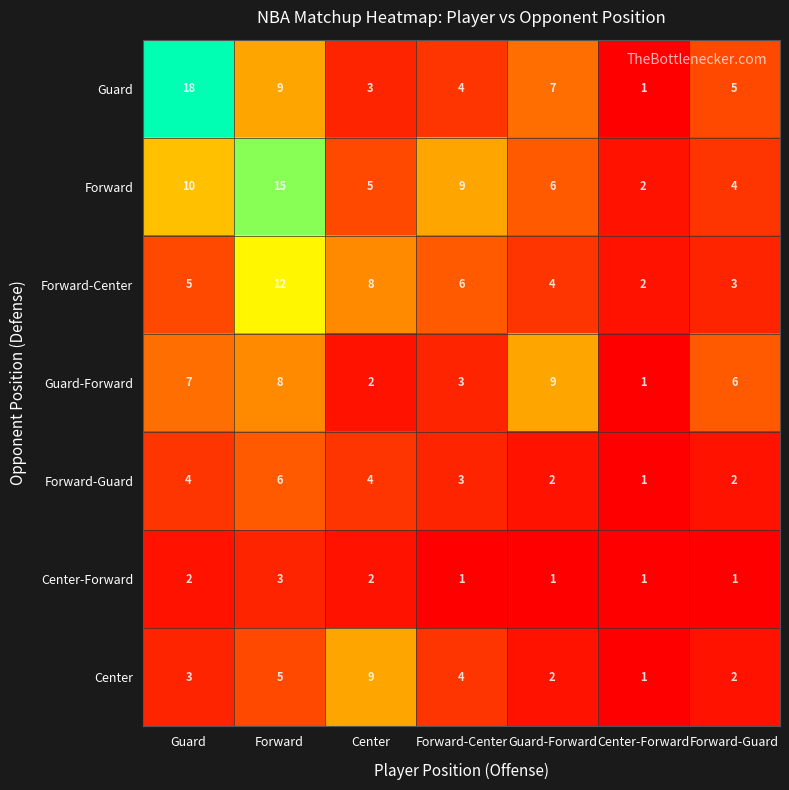

List the labels in order of Forward value, largest first.

Forward, Guard, Forward-Center, Guard-Forward, Center, Forward-Guard, Center-Forward